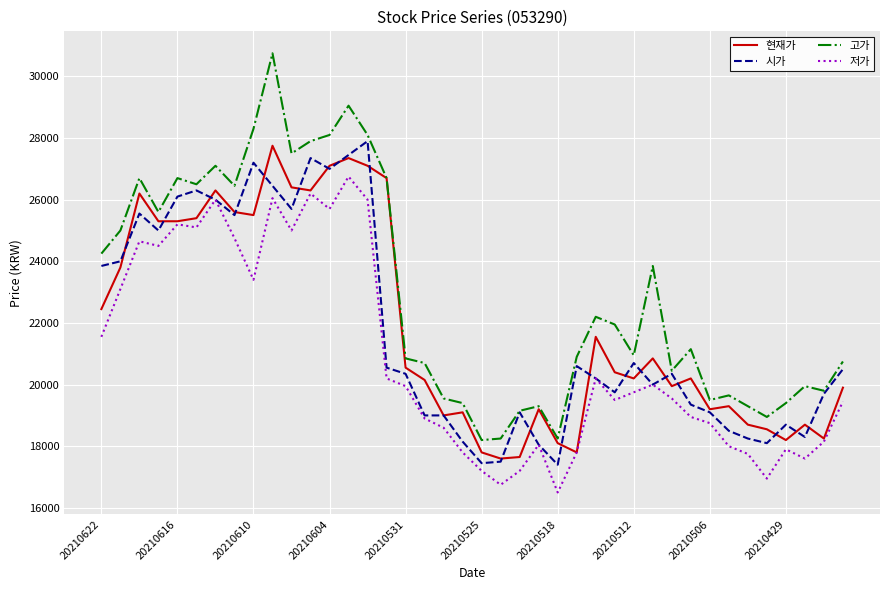

What is the average value of the 고가 series?

22928